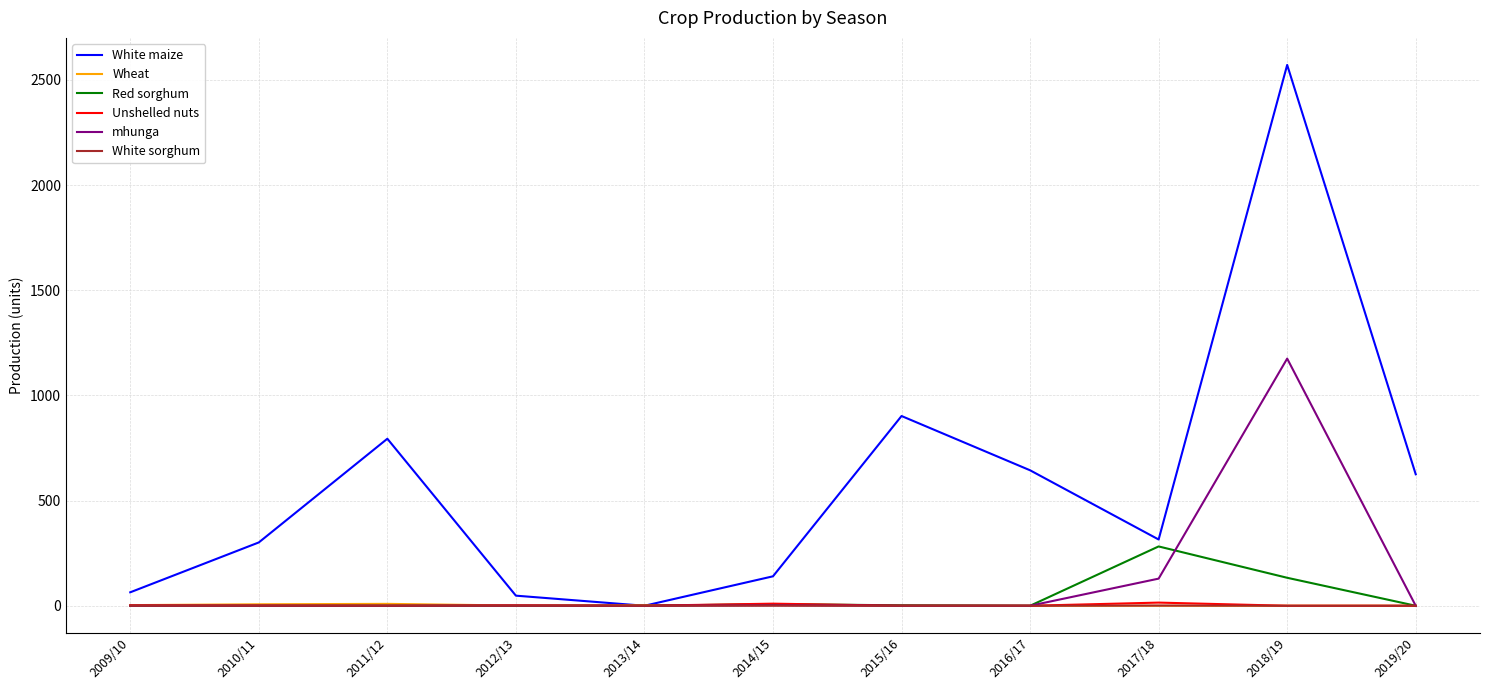

The value of Red sorghum at 2009/10 is 0. True or false?

True